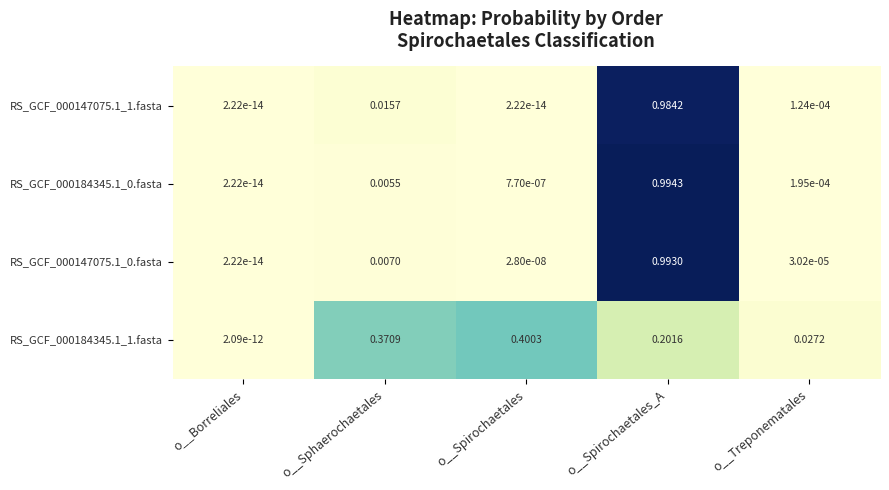

At o__Spirochaetales, list the series in order from largest to smallest.

RS_GCF_000184345.1_1.fasta, RS_GCF_000184345.1_0.fasta, RS_GCF_000147075.1_0.fasta, RS_GCF_000147075.1_1.fasta